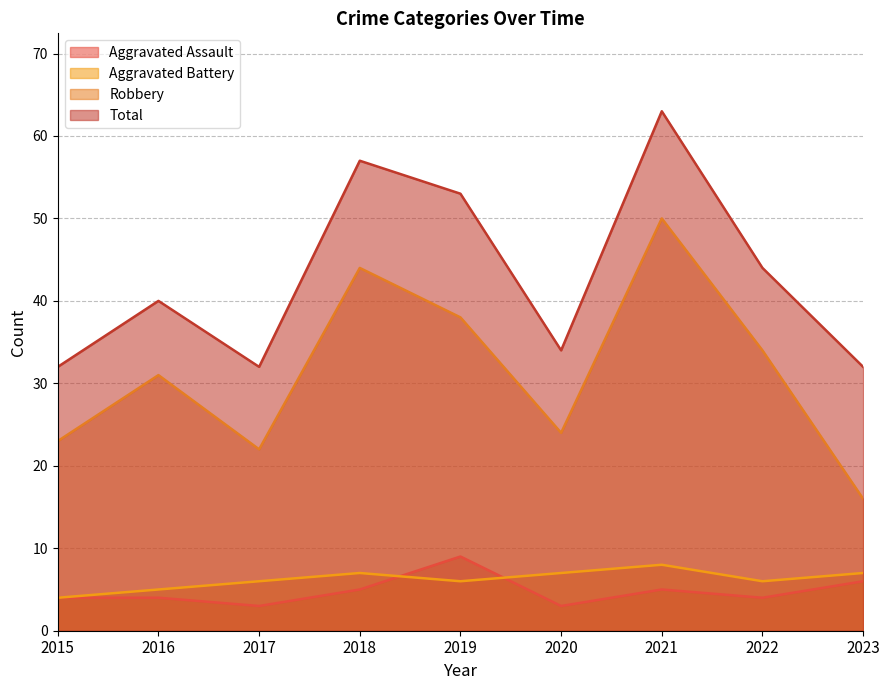

Where does the Robbery series first go above 31?

2018